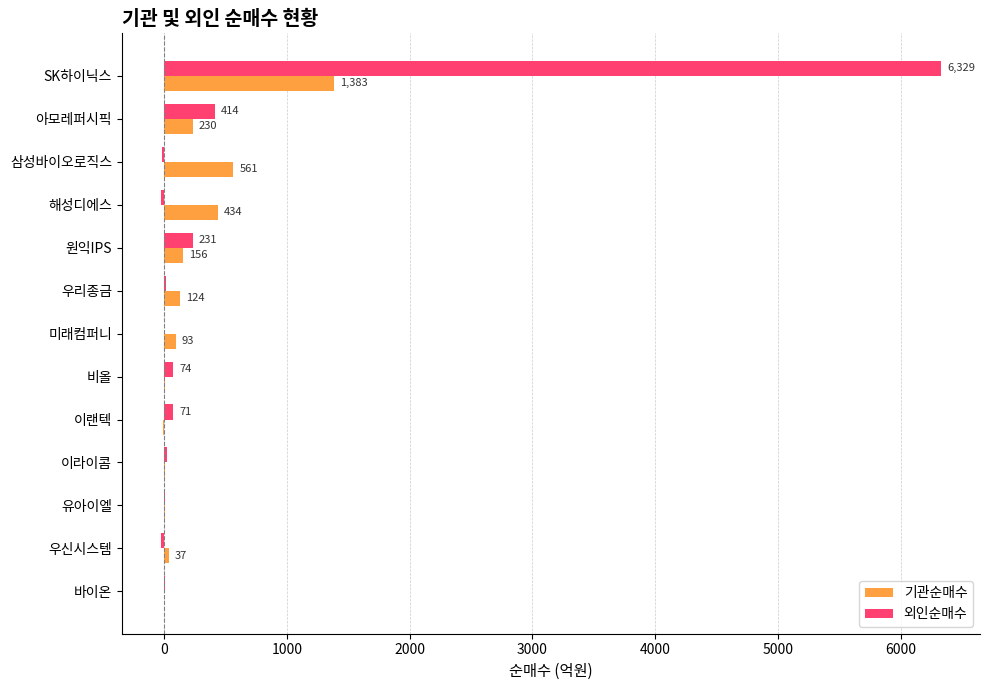

What value does the 외인순매수 series have at 원익IPS, to the nearest 10?

230